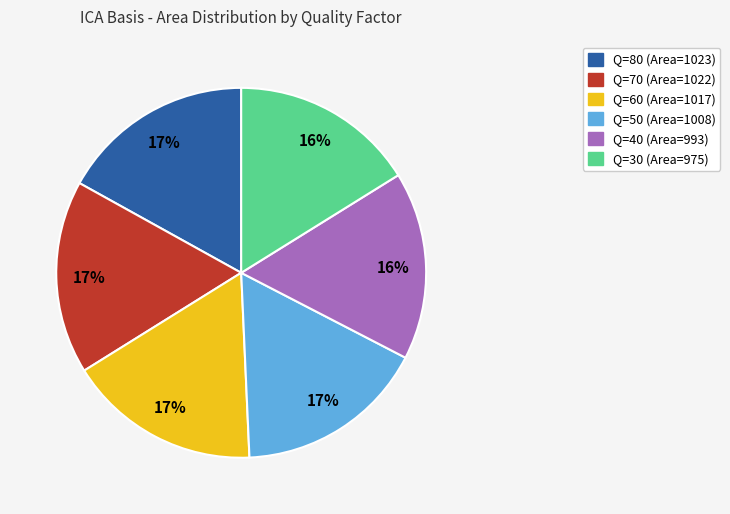

Is there a majority slice in this chart?

No